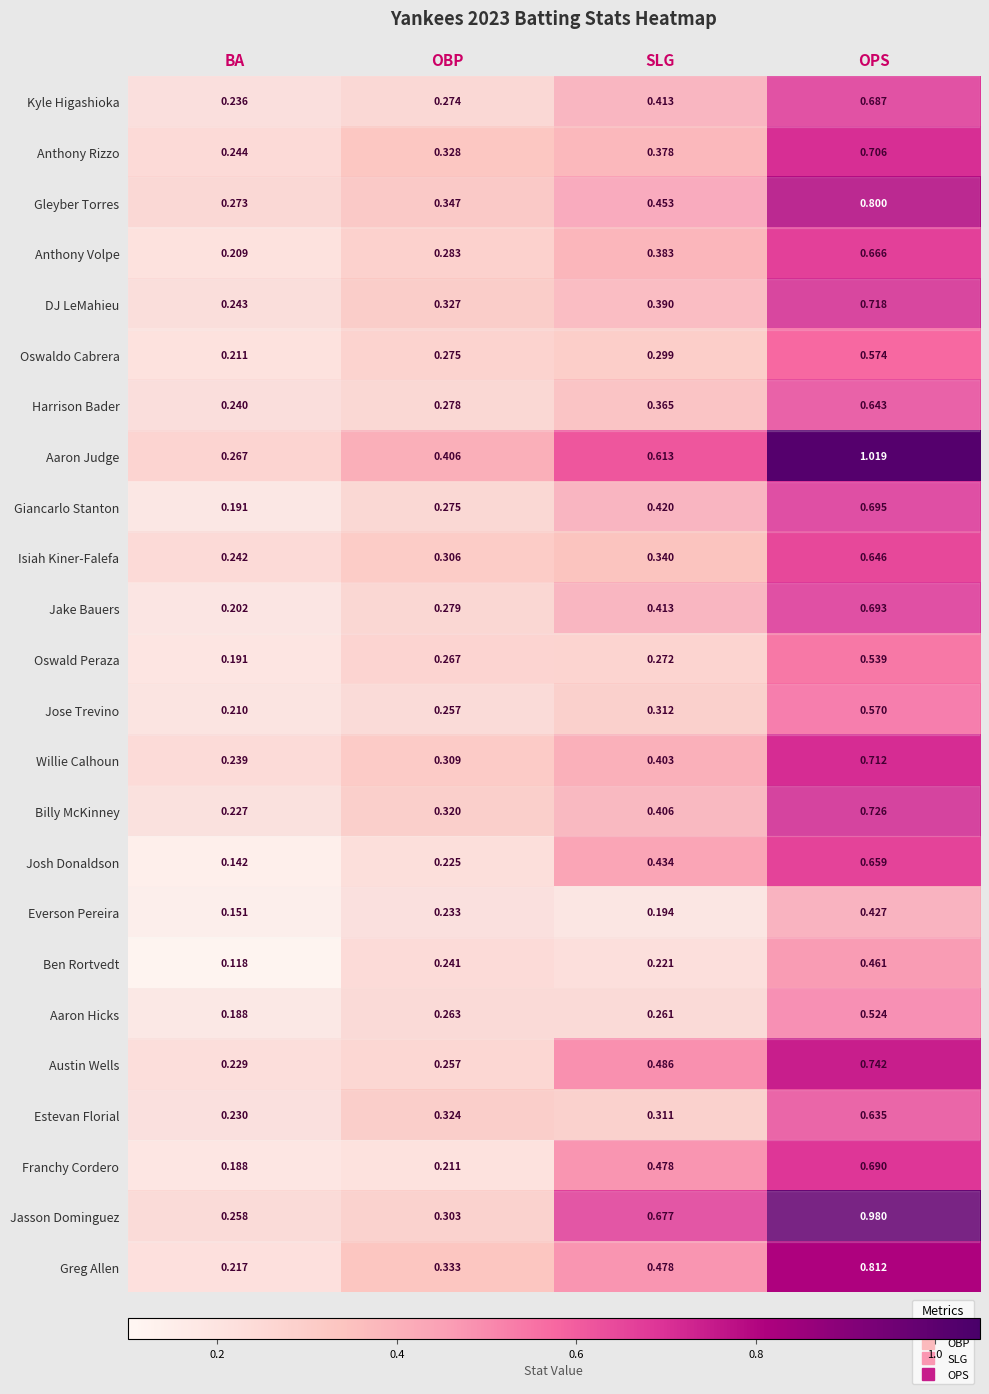

Rank the categories by Oswald Peraza value from highest to lowest.

OPS, SLG, OBP, BA